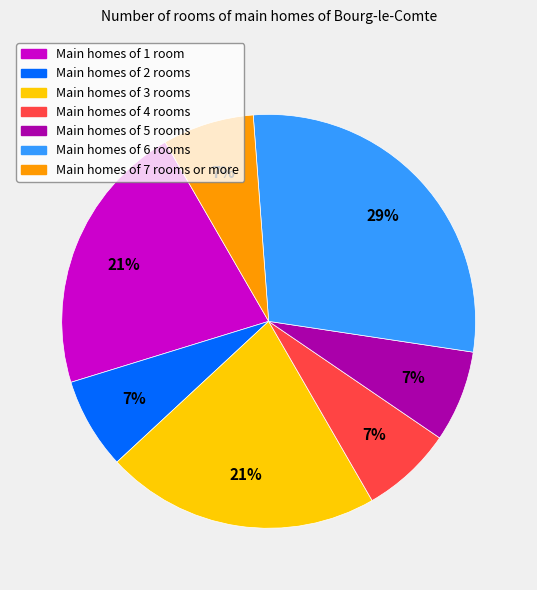

Is there any slice that represents more than half of the pie?

No